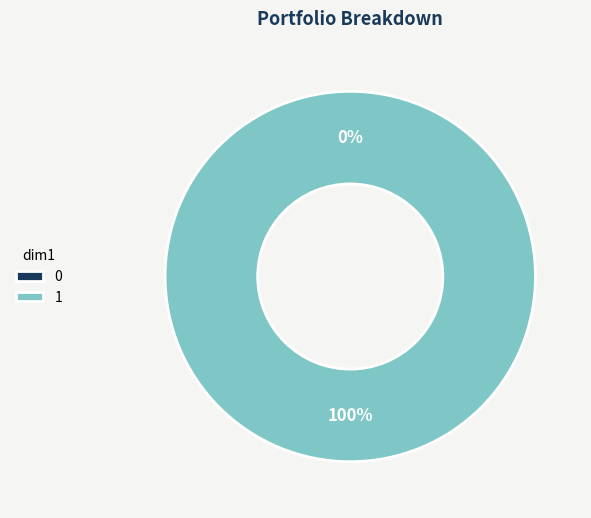

Which category accounts for the majority?

1